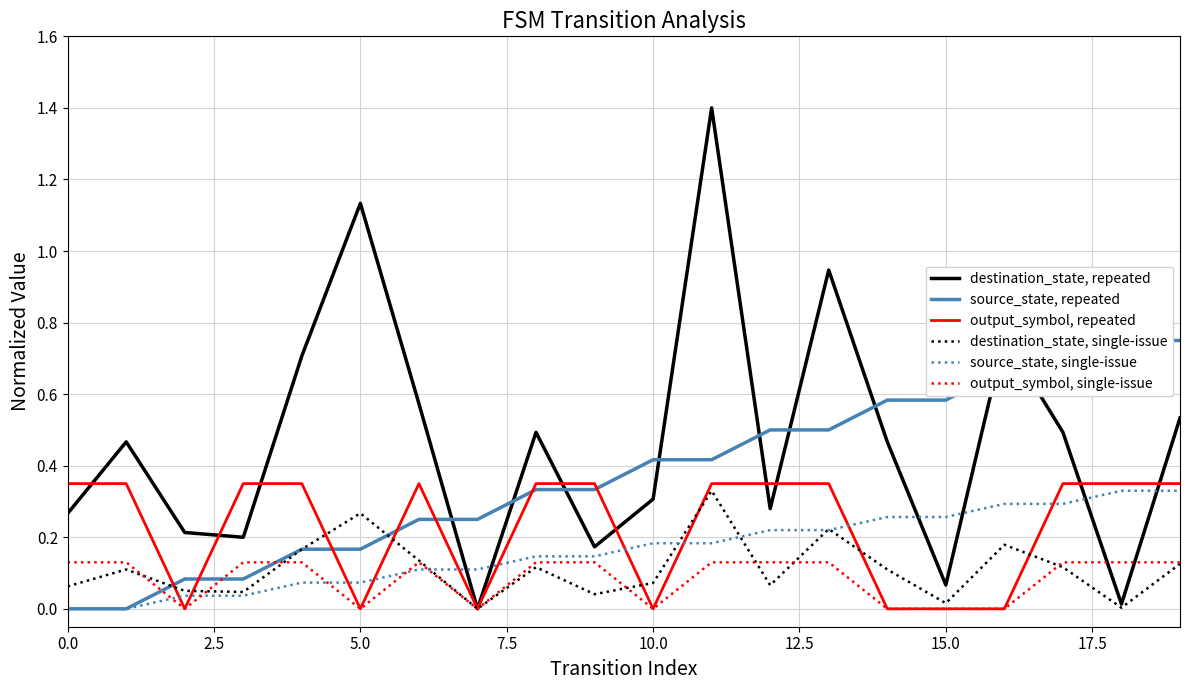

What is the sum of the destination_state, single-issue values at 12 and 16?

0.2